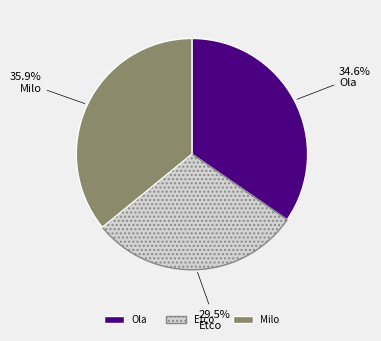

Approximately how many times larger is the value at Etco compared to Milo?

0.8